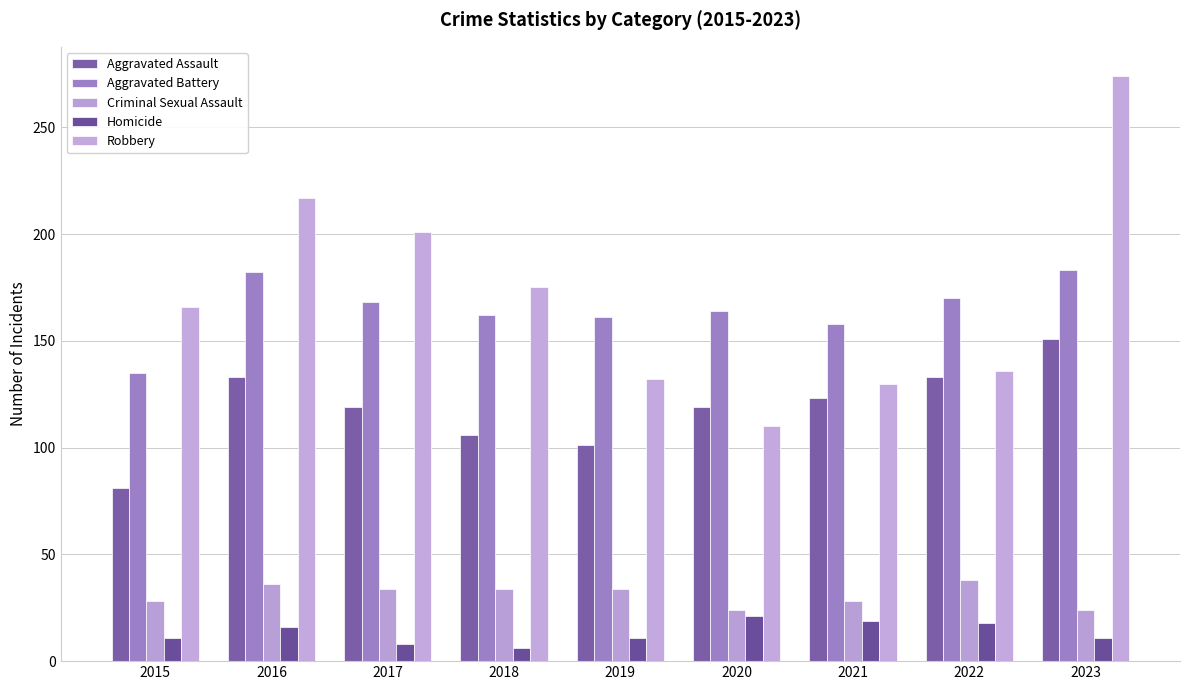

Are the bars horizontal?

No